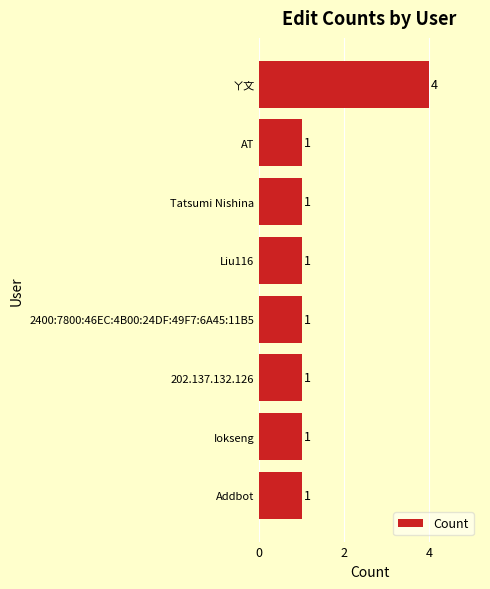

What is the ratio of the value at 2400:7800:46EC:4B00:24DF:49F7:6A45:11B5 to the value at Tatsumi Nishina?

1.0